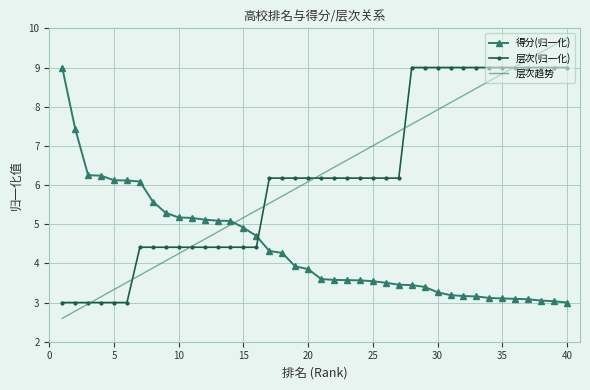

How many times do 层次(归一化) and 得分(归一化) cross each other?

1